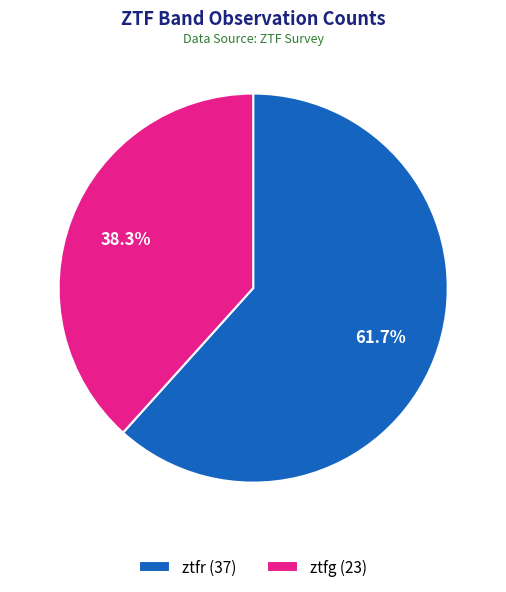

Rank the categories by value from highest to lowest.

ztfr, ztfg